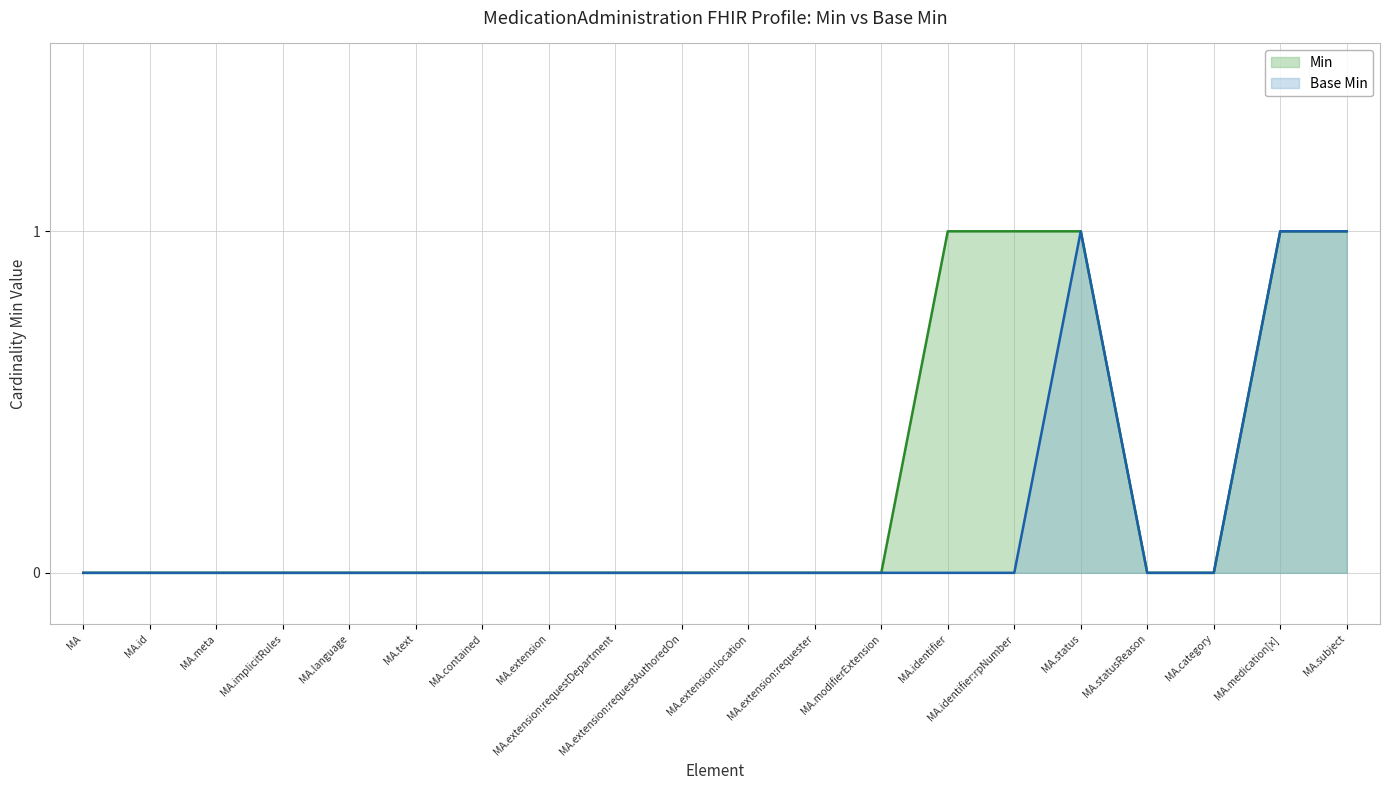

How many lines are shown in the chart?

2